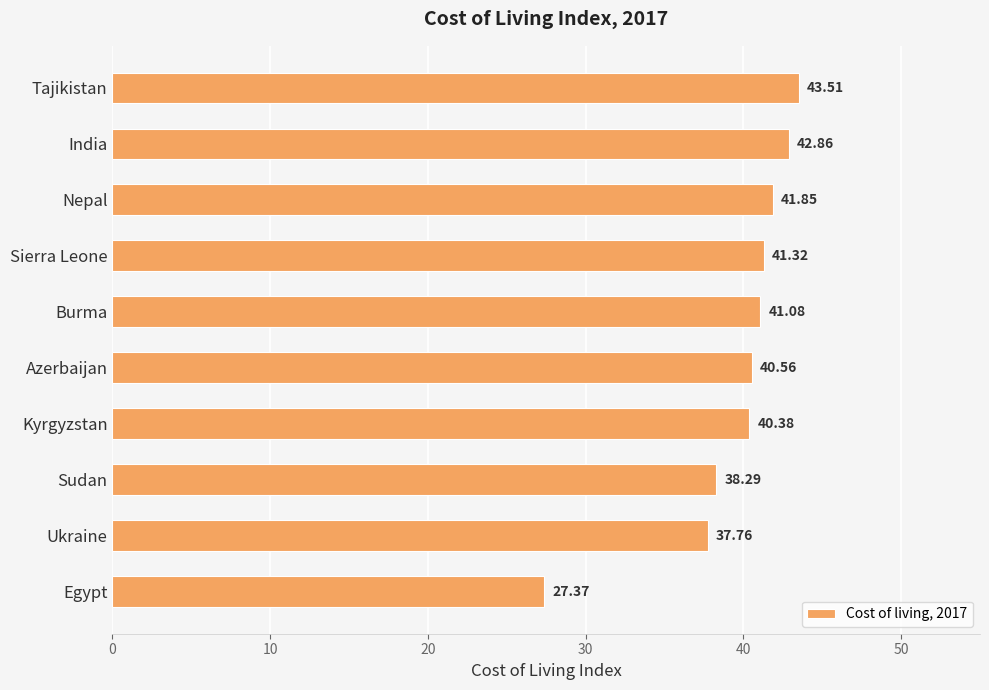

List the labels in order of value, smallest first.

Egypt, Ukraine, Sudan, Kyrgyzstan, Azerbaijan, Burma, Sierra Leone, Nepal, India, Tajikistan